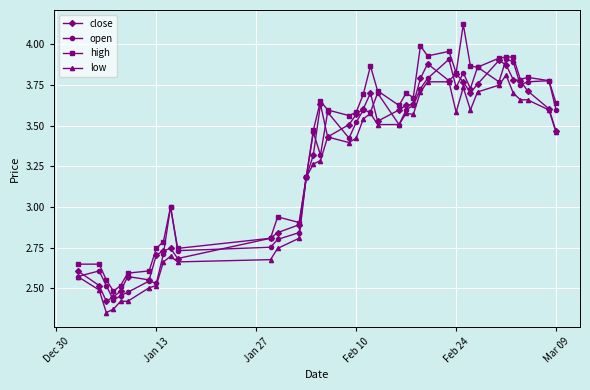

Which series has the largest total across all categories?

high